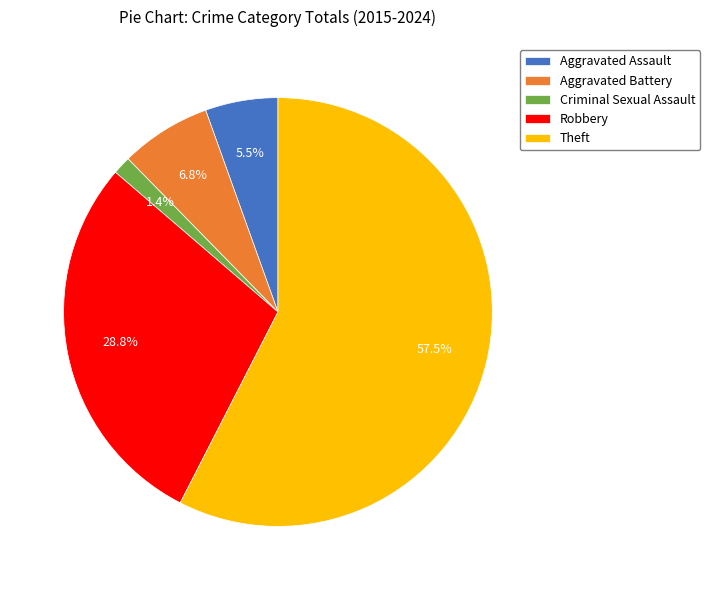

What is the majority slice?

Theft